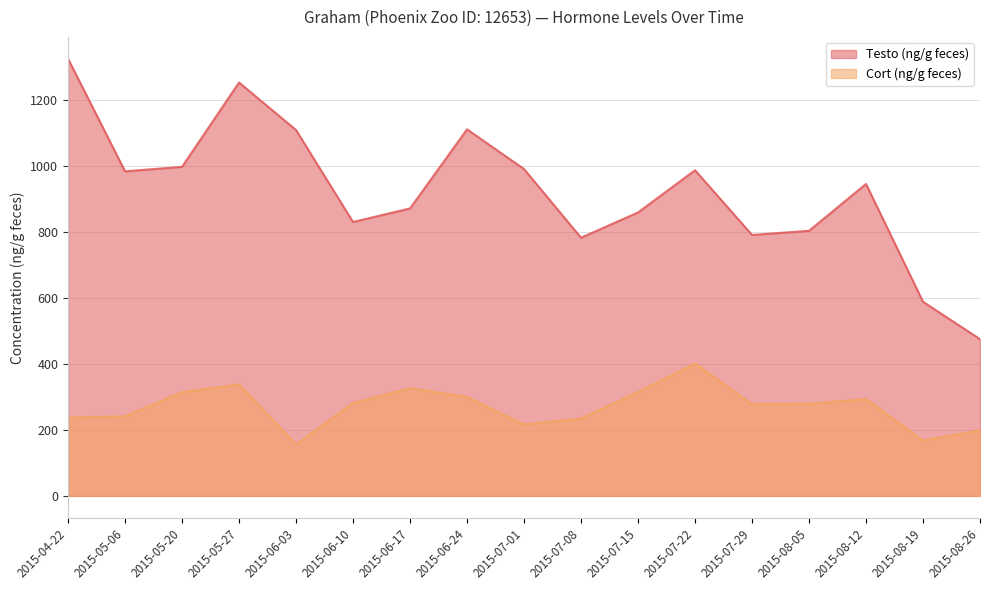

True or false: Cort (ng/g feces) has more than 0 points higher than both neighbors.

True